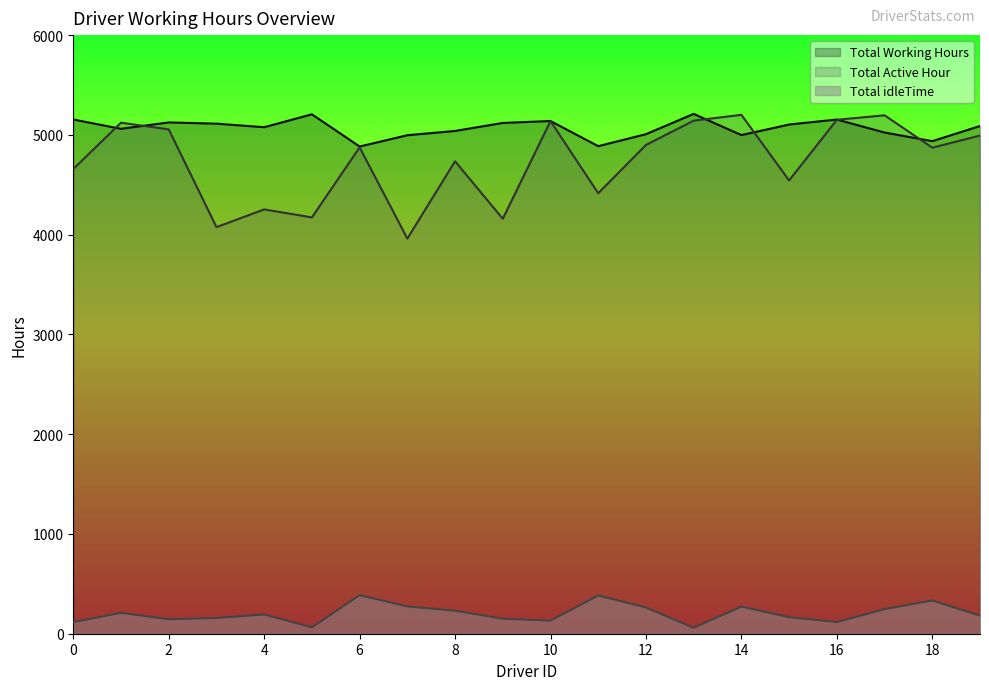

In Total idleTime, how many points are higher than both neighbors (excluding endpoints)?

6